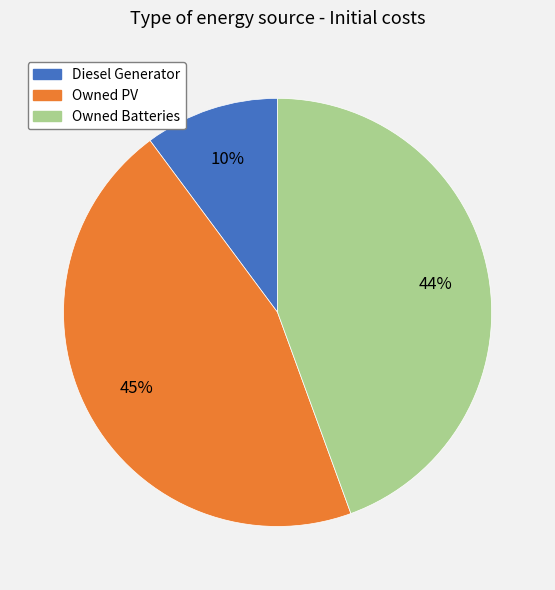

What is the ratio of the value at Owned Batteries to the value at Owned PV?

1.0